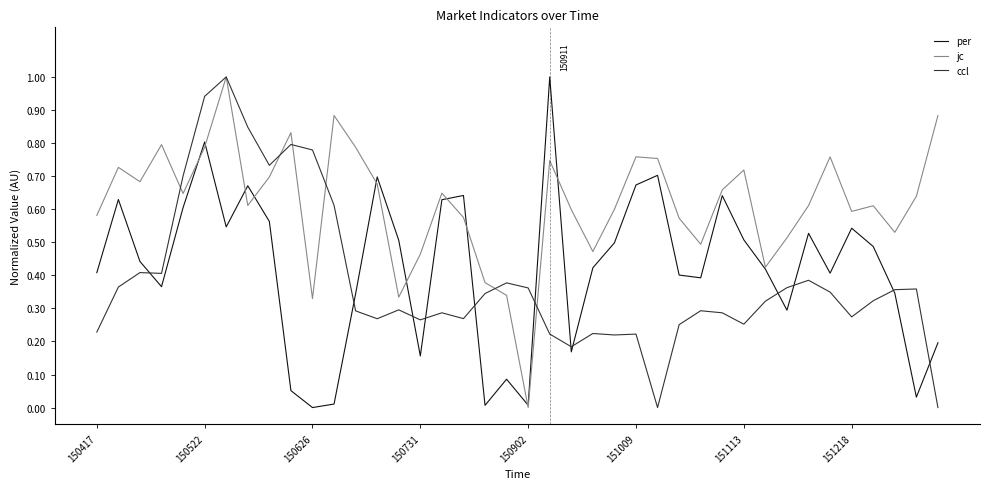

What is the highest value of the ccl series?

1.0